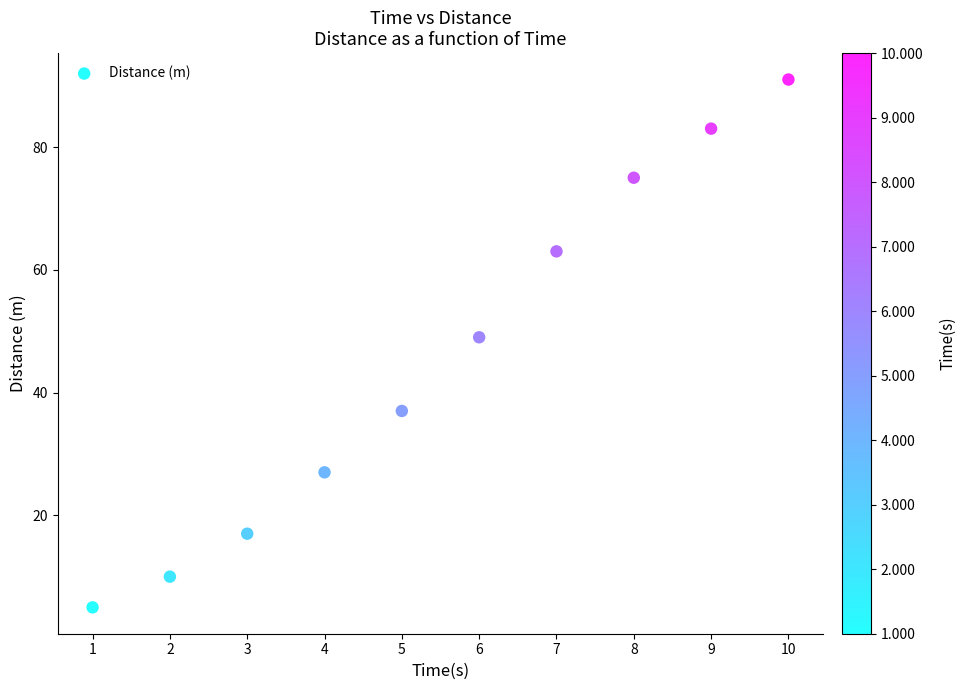

What is the average X value?

6